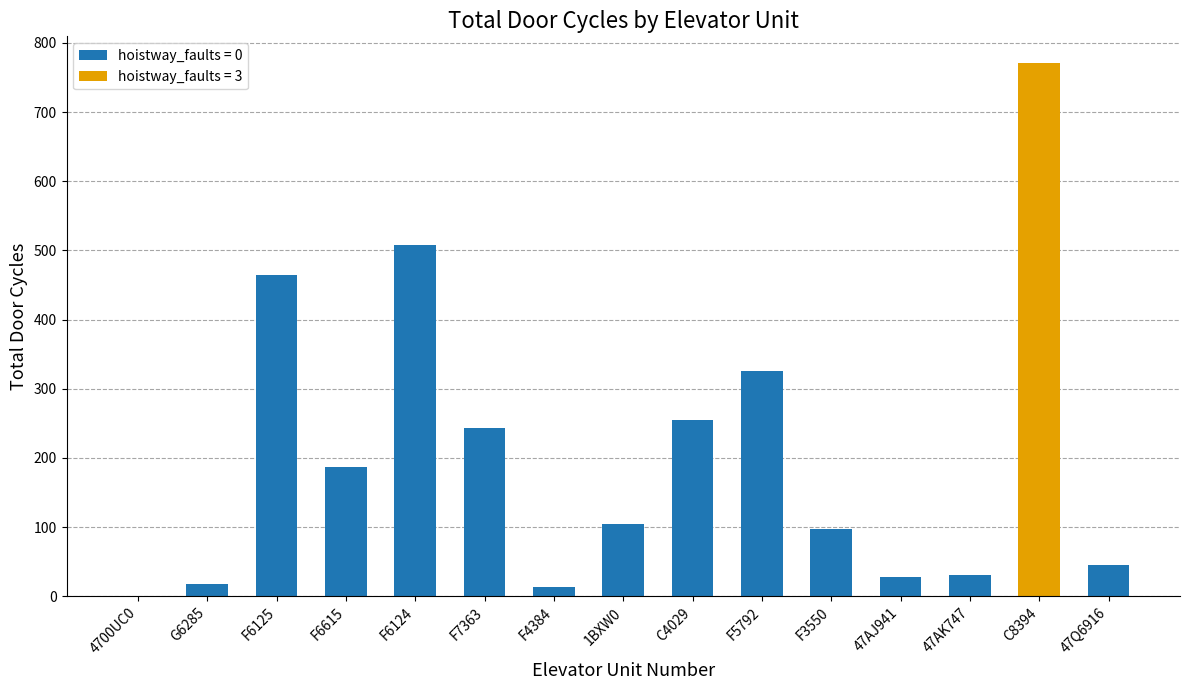

How many distinct data groups are displayed?

1